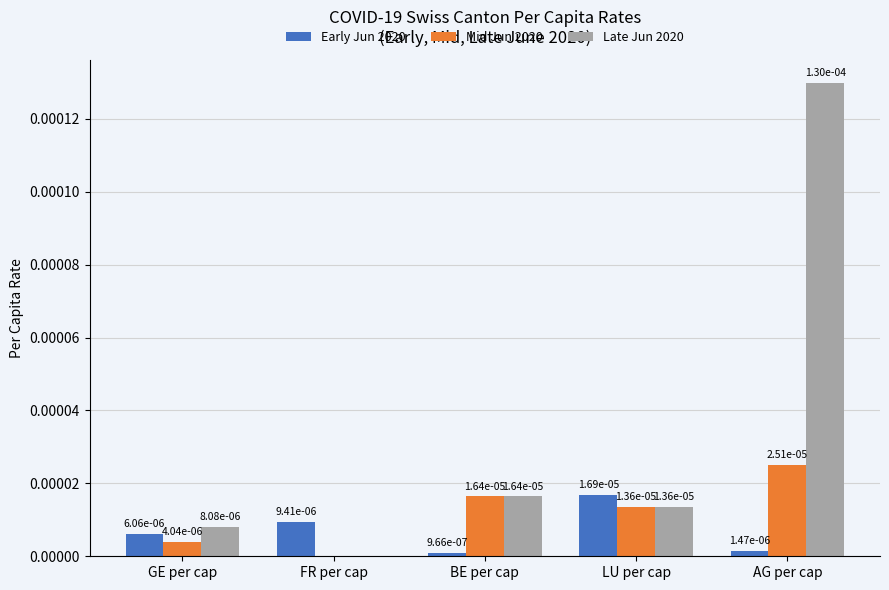

The value of Early Jun 2020 at LU per cap is 0.0. True or false?

True